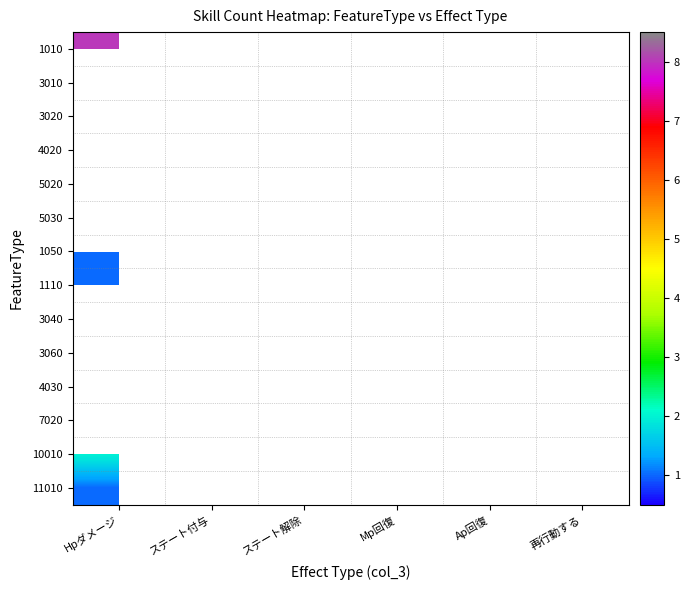

Where is 10010 nearest to the value 2?

Hpダメージ